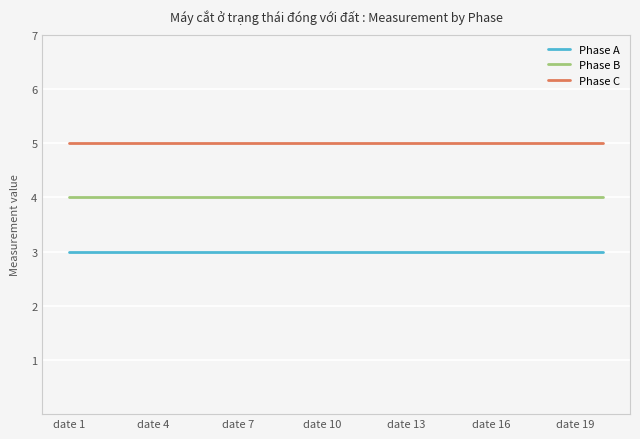

Does the chart display data point markers on the line(s)?

No